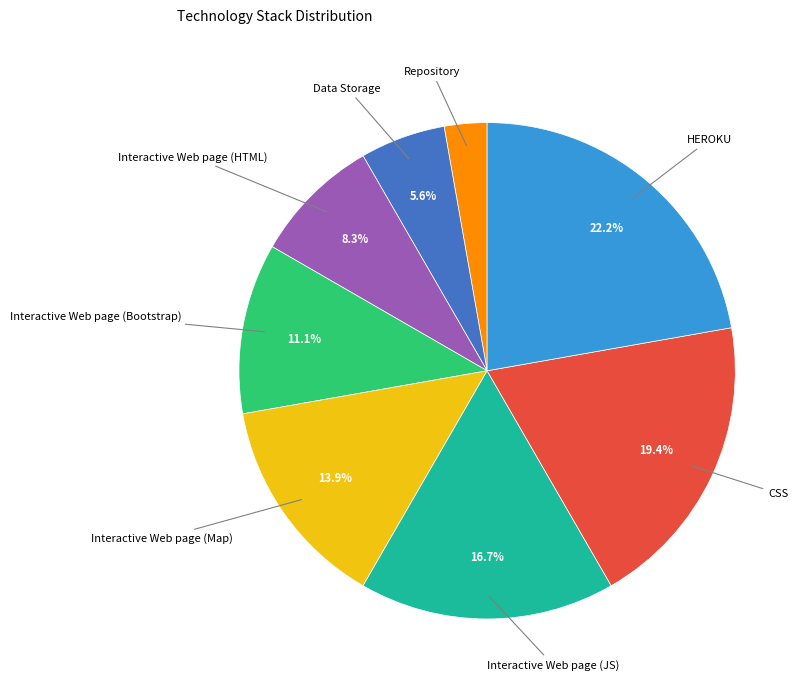

Does any single category account for the majority?

No